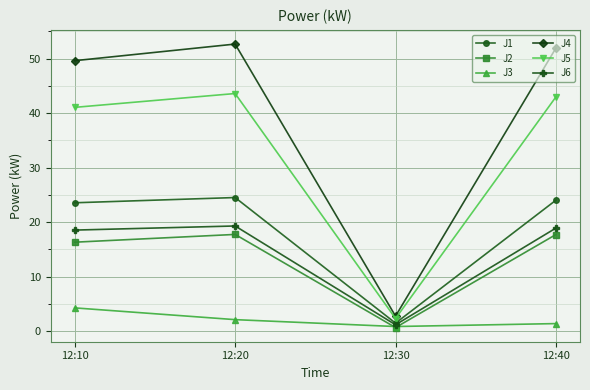

The value of J5 at 12:30 is 2.3. True or false?

True